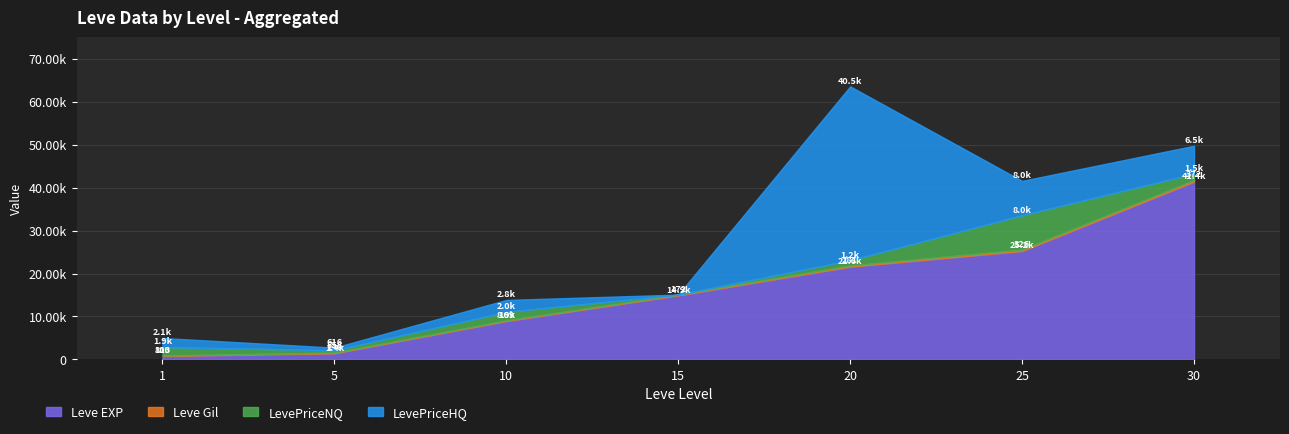

True or false: Leve Gil and LevePriceNQ intersect in this chart.

True